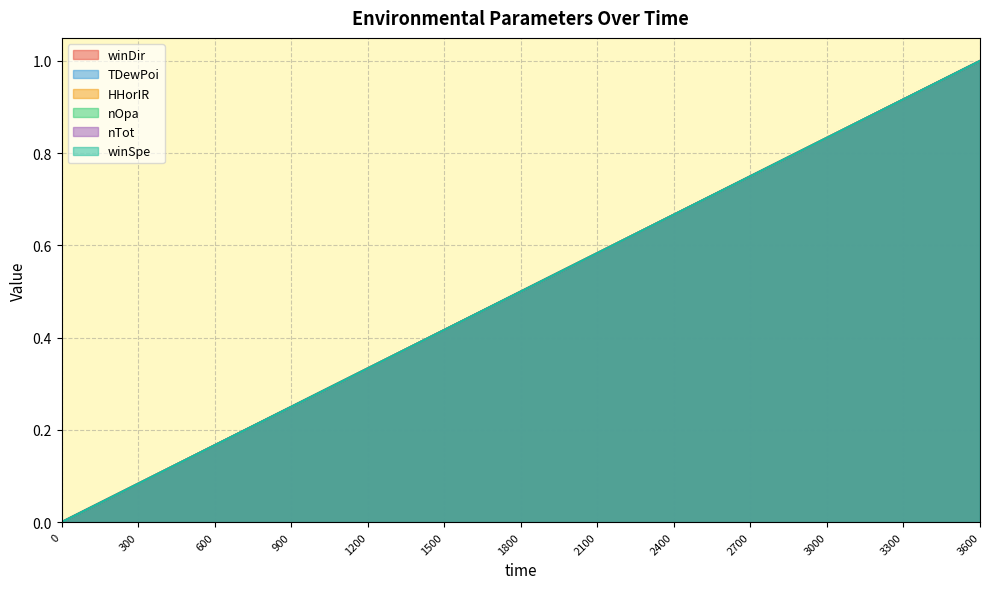

At which category does the chart reach its peak across all series?

3600